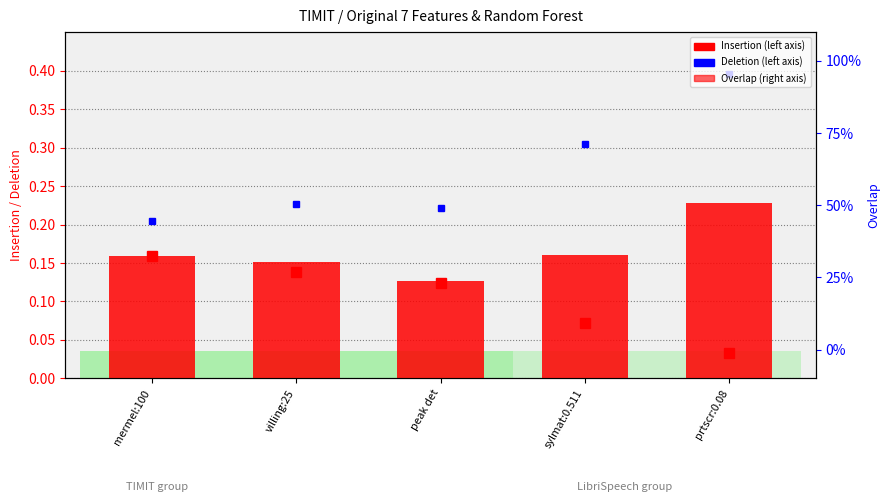

At which category is the sum across all series the highest?

prtscr:0.08